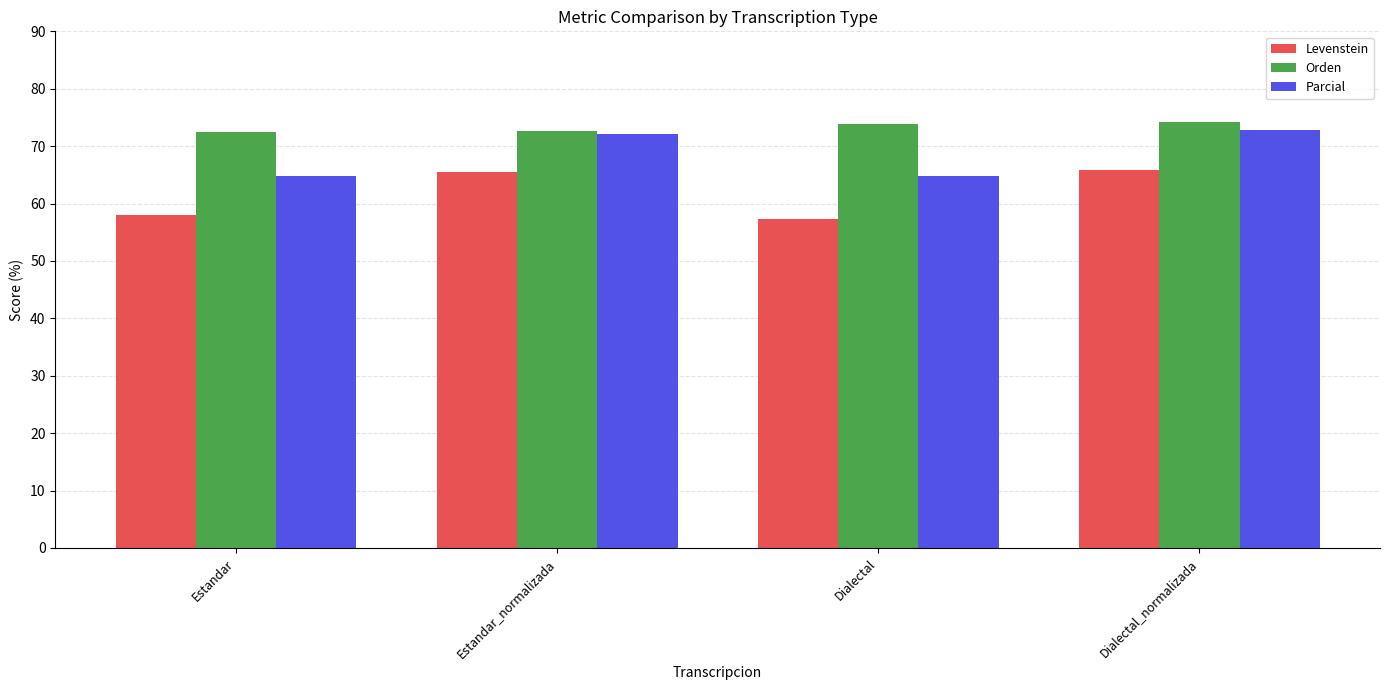

How many bars are there in each group?

3